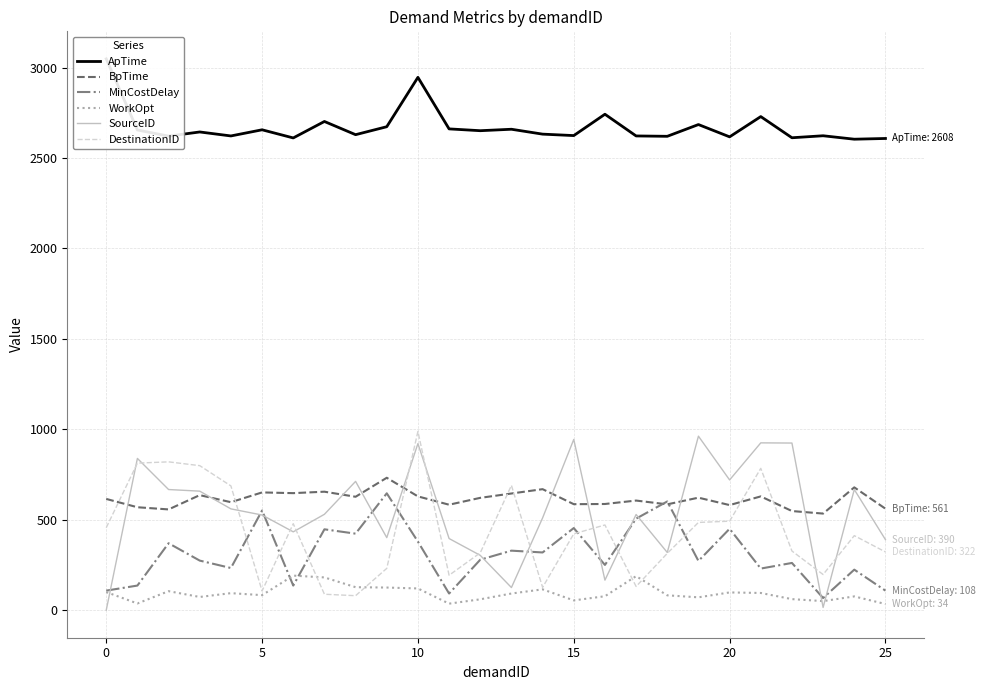

What is the maximum value for SourceID?

962